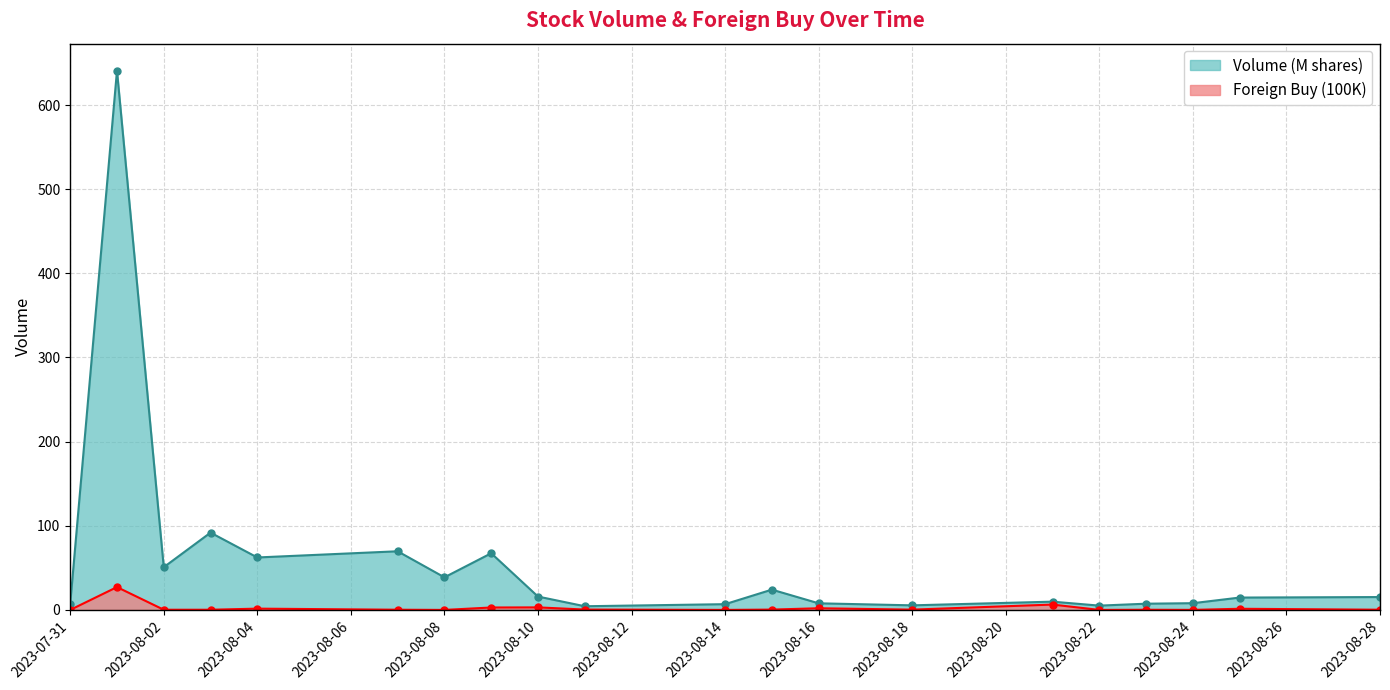

Where does the Volume (M) series first go above 15?

2023-08-01